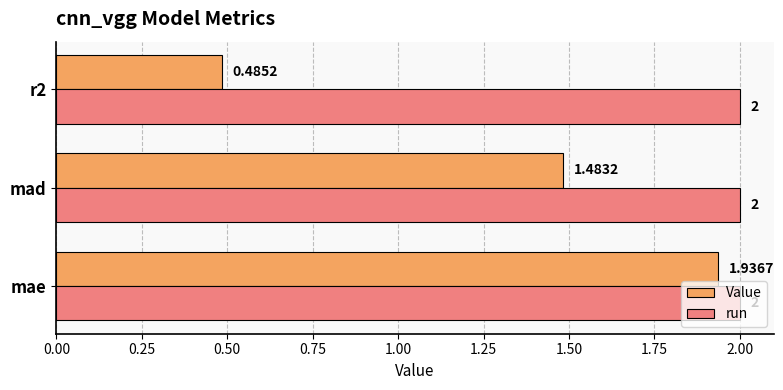

What is the minimum value for run?

2.0